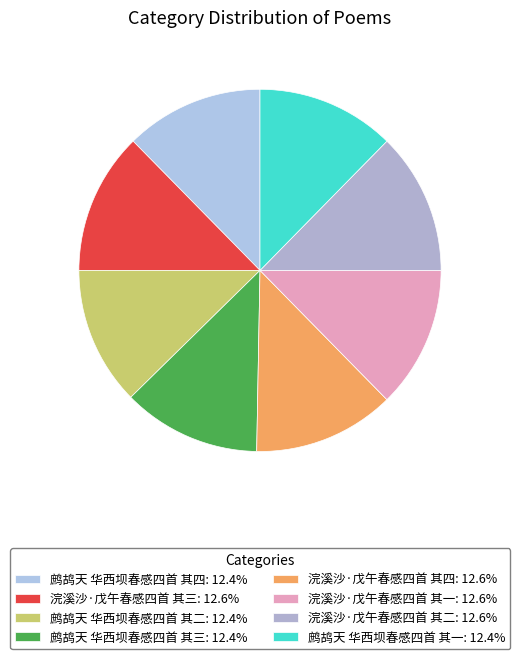

Is there a majority slice in this chart?

No